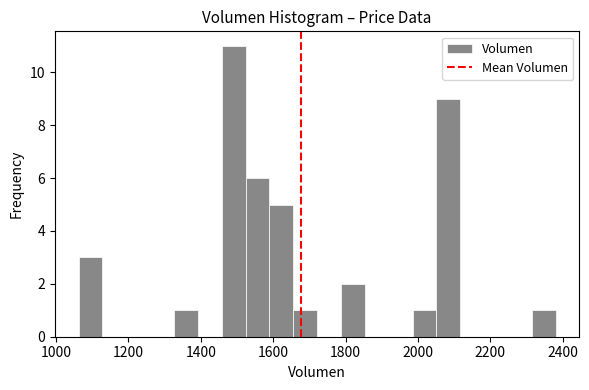

Around what value on the x-axis is the tallest bar? Give the approximate position of its centre, as read against the axis.

1500